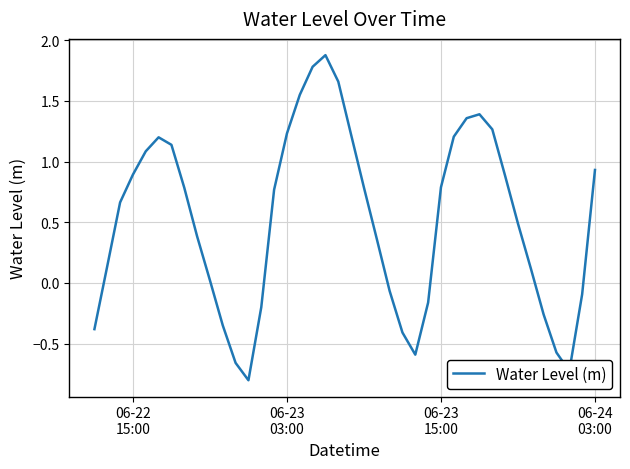

What is the greatest value displayed?

1.9